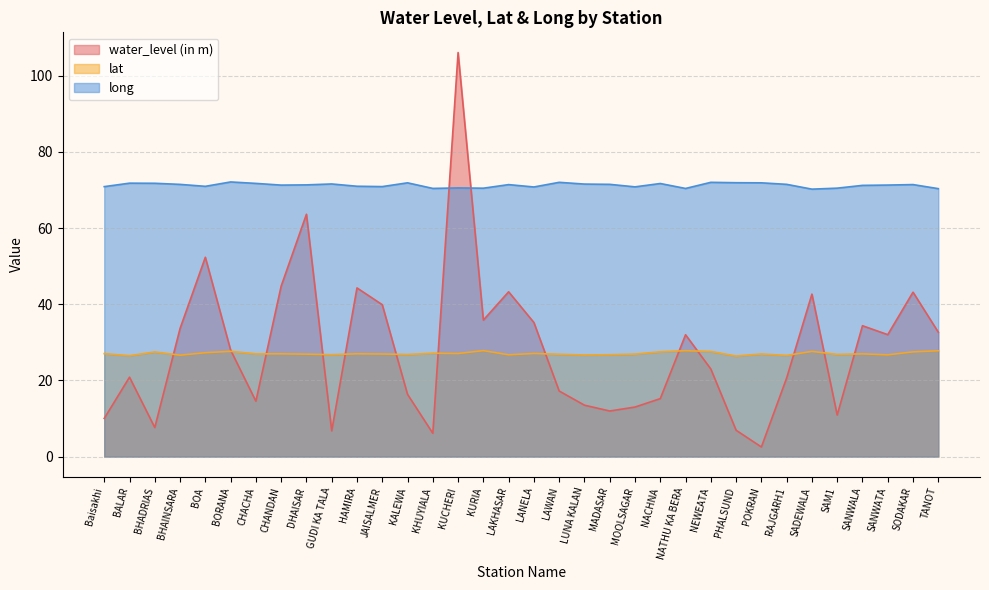

Reading right to left, transcribe all the data shown in this chart.

water_level (in m): 32.7	43.2	32.0	34.4	10.9	42.7	20.6	2.5	6.9	23.0	32.0	15.2	13.0	12.0	13.5	17.2	35.2	43.3	35.9	106.1	6.1	16.4	39.9	44.3	6.8	63.6	44.8	14.6	28.0	52.4	33.6	7.6	20.9	10.0
lat: 27.8	27.5	26.7	27.0	26.8	27.6	26.6	26.9	26.4	27.6	27.8	27.5	26.9	26.8	26.7	26.9	27.1	26.7	27.8	27.1	27.1	26.8	26.9	27.0	26.8	26.9	27.0	27.0	27.6	27.3	26.6	27.5	26.5	27.0
long: 70.4	71.4	71.3	71.2	70.5	70.2	71.5	71.9	71.9	72.0	70.4	71.7	70.8	71.5	71.6	72.0	70.8	71.4	70.5	70.6	70.4	71.9	70.9	71.0	71.6	71.4	71.3	71.8	72.1	71.0	71.5	71.8	71.8	70.9